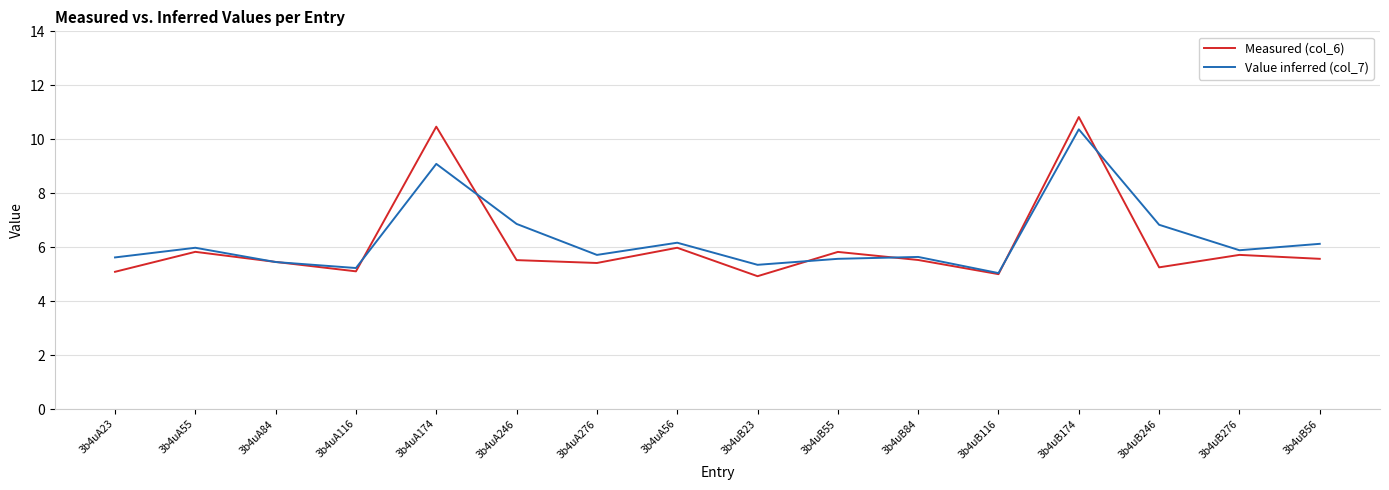

Read the Measured (col_6) value at 3b4uB55.

5.8